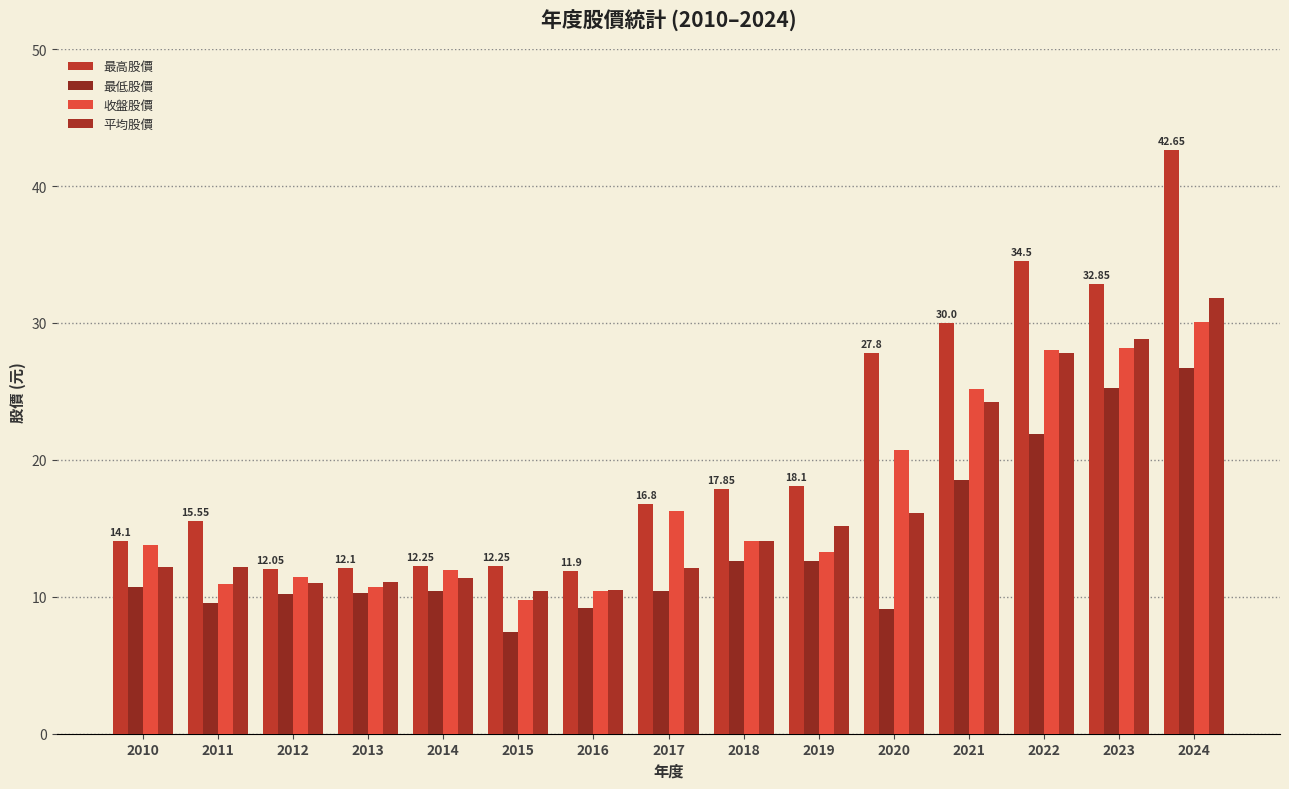

Which has a higher value, 2013 or 2017?

2017